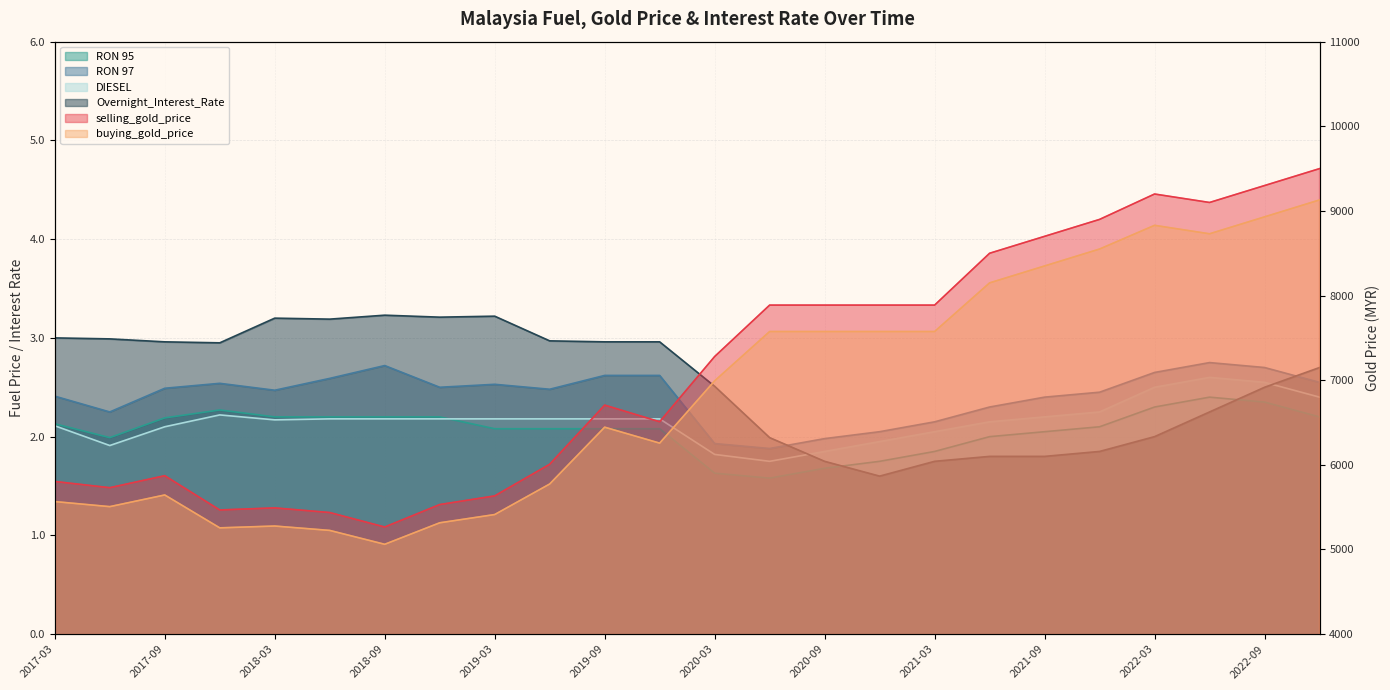

Where is the first local minimum for buying_gold_price?

2017-06